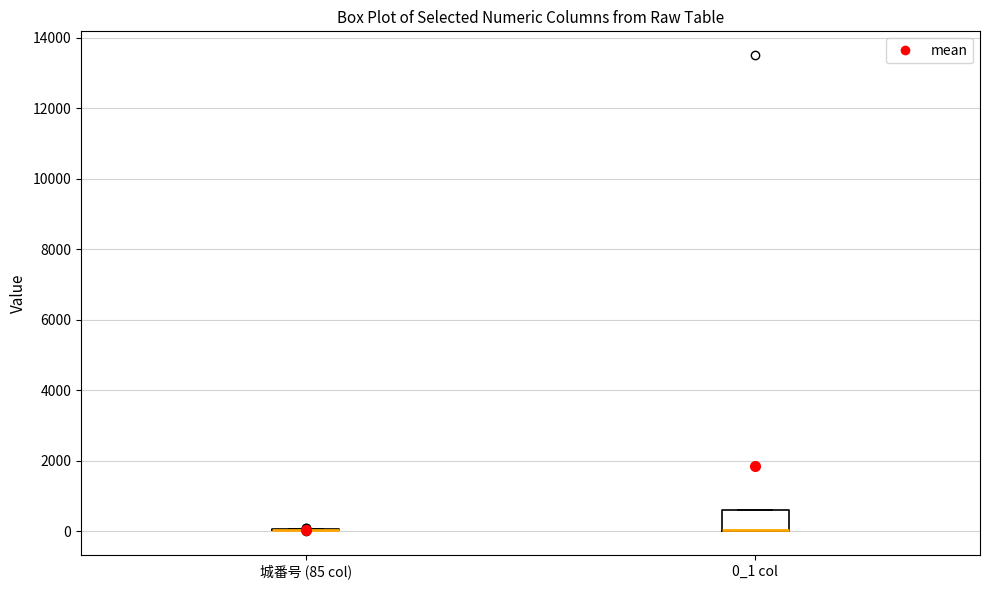

Reading left to right, transcribe this box plot: for each box, give where its median line is, the range the box spans, and where its two whiskers end, as read against the y-axis. The values are not printed on the chart, so give them approximately, as read against the axis.

城番号 (85 col): box collapsed to a line at 0, whiskers 0 to 0
0_1 col: median 0 (drawn on the box's lower edge), box 0 to 600, whiskers 0 to 600